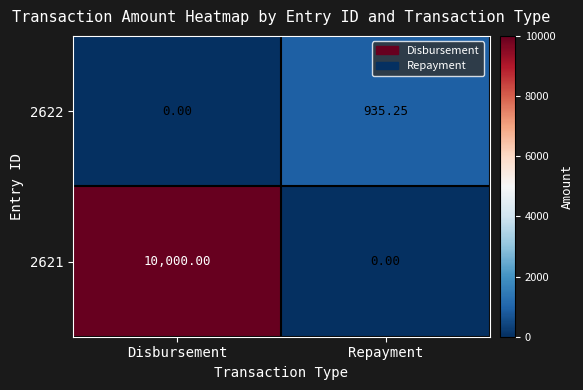

At which category is the sum across all series the highest?

Disbursement